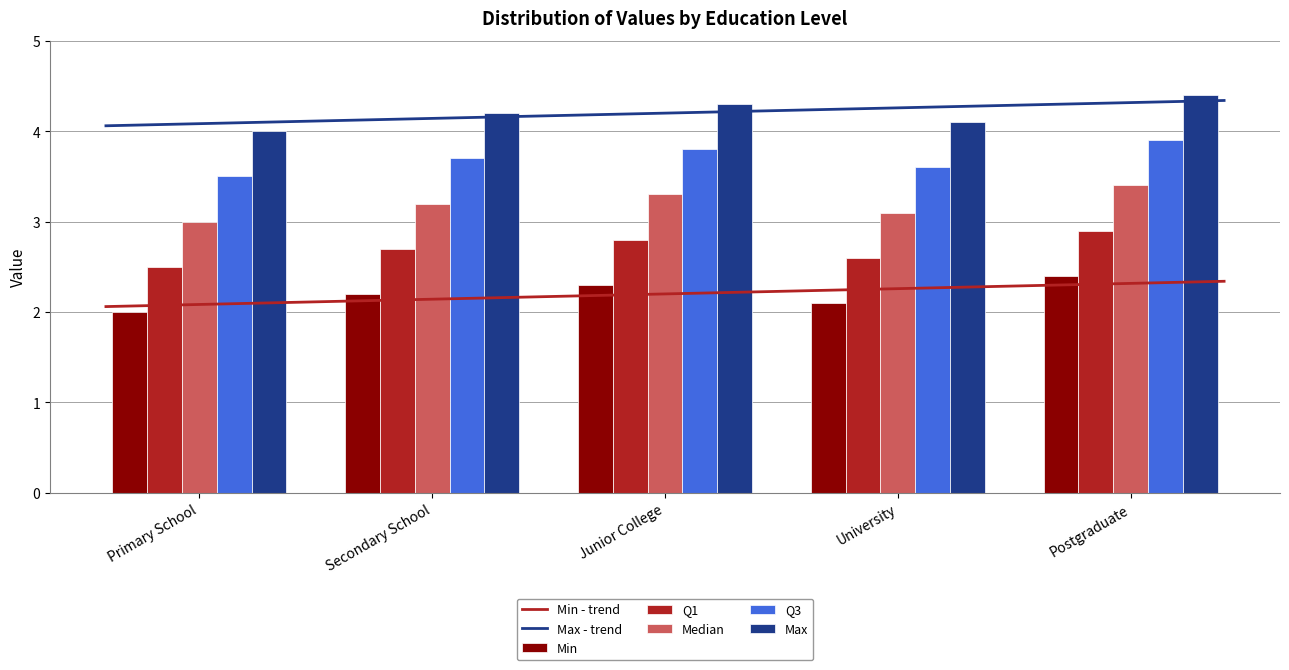

Is the value of Max at Primary School greater than the value of Min at Secondary School?

Yes